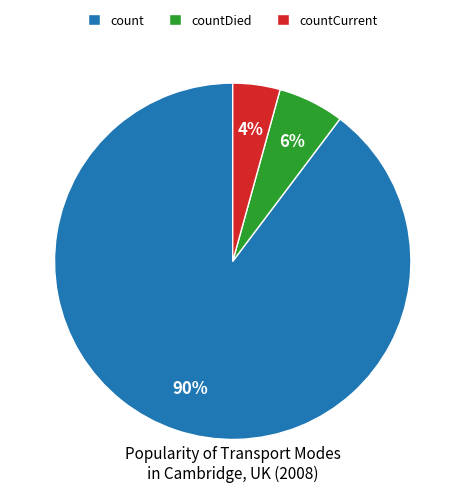

To the nearest percent, what is the combined percentage of count and countCurrent?

94%